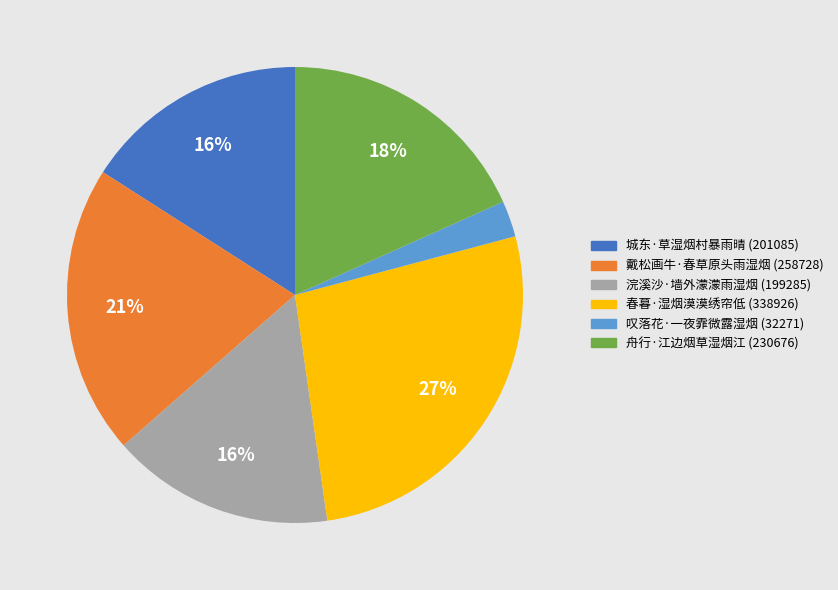

Do 春暮·湿烟漠漠绣帘低 and 戴松画牛·春草原头雨湿烟 together represent more than half of the pie?

No